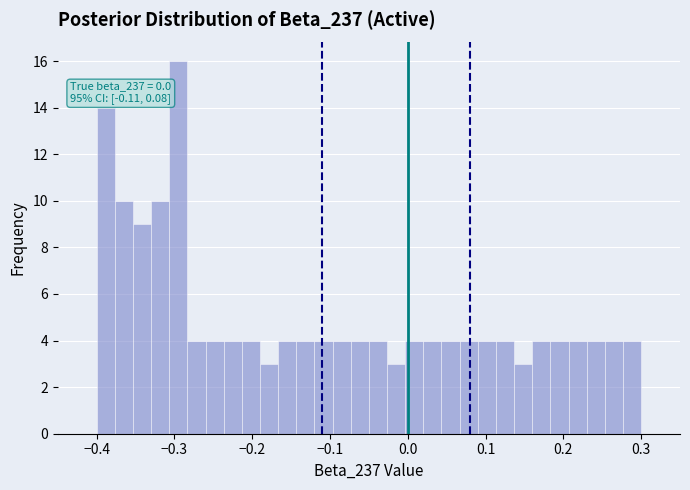

Around what value on the x-axis is the tallest bar? Give the approximate position of its centre, as read against the axis.

-0.29